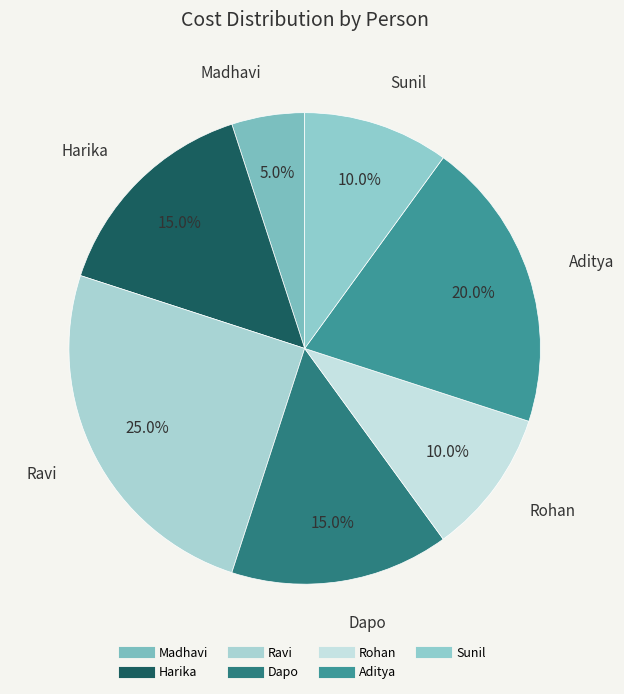

Which slice is the largest?

Ravi